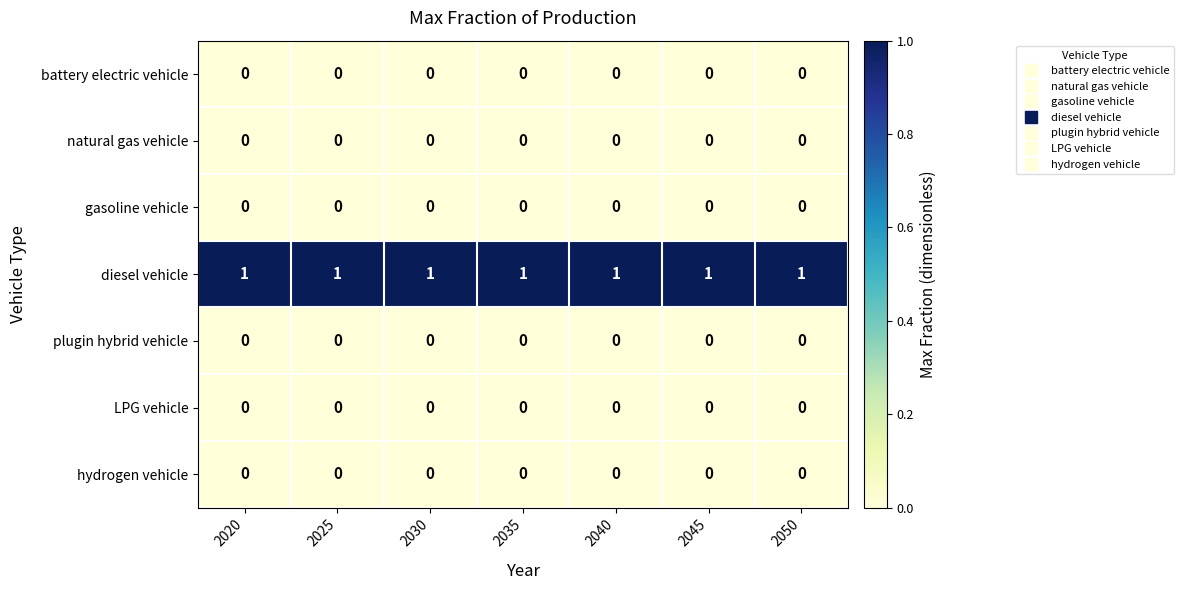

Count the number of categories in the chart.

7